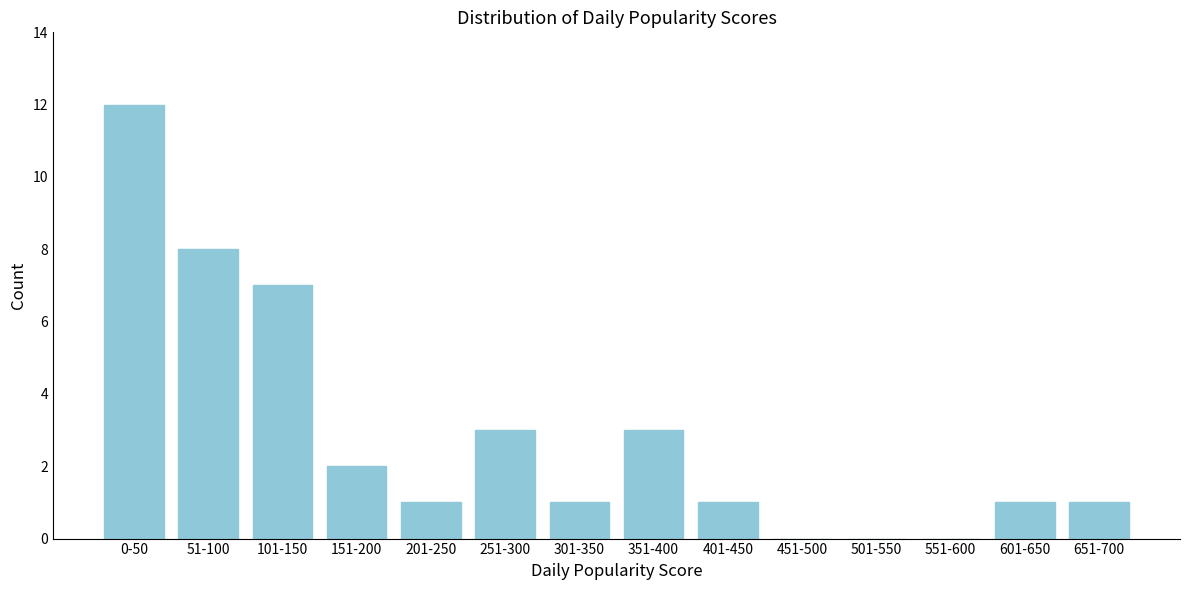

Reading left to right, extract all data points from this chart.

0-50=12	51-100=8	101-150=7	151-200=2	201-250=1	251-300=3	301-350=1	351-400=3	401-450=1	451-500=0	501-550=0	551-600=0	601-650=1	651-700=1